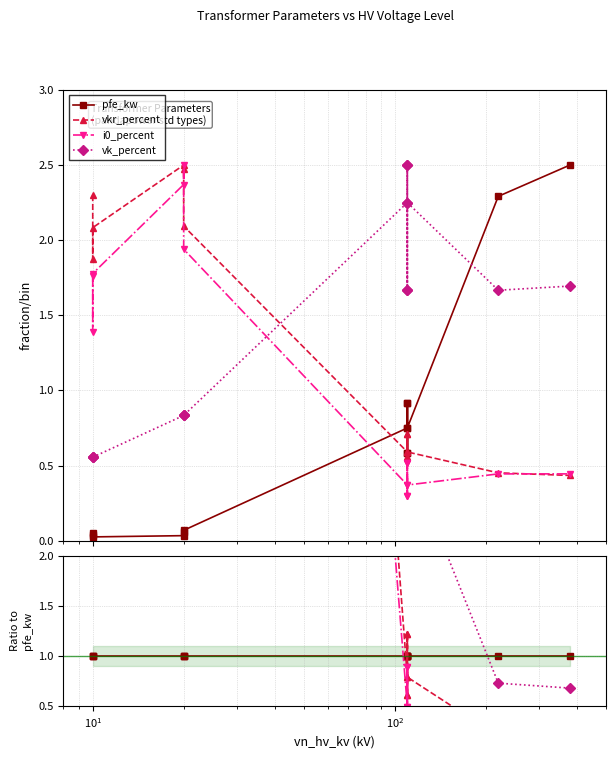

What is the label of the 4th point from the left?

$\mathdefault{10^{2}}$